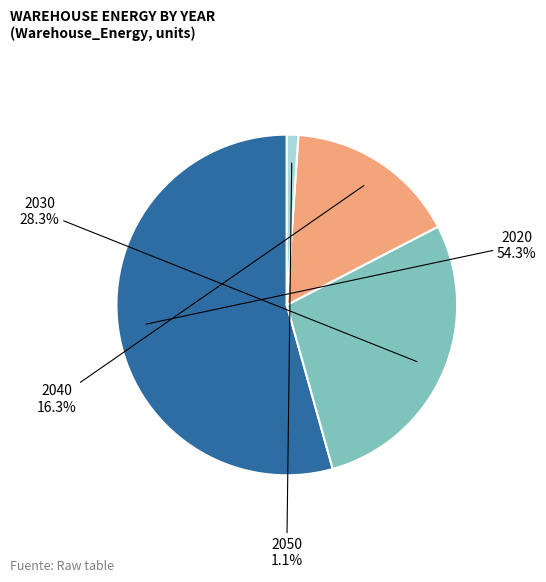

Does any single category account for the majority?

Yes